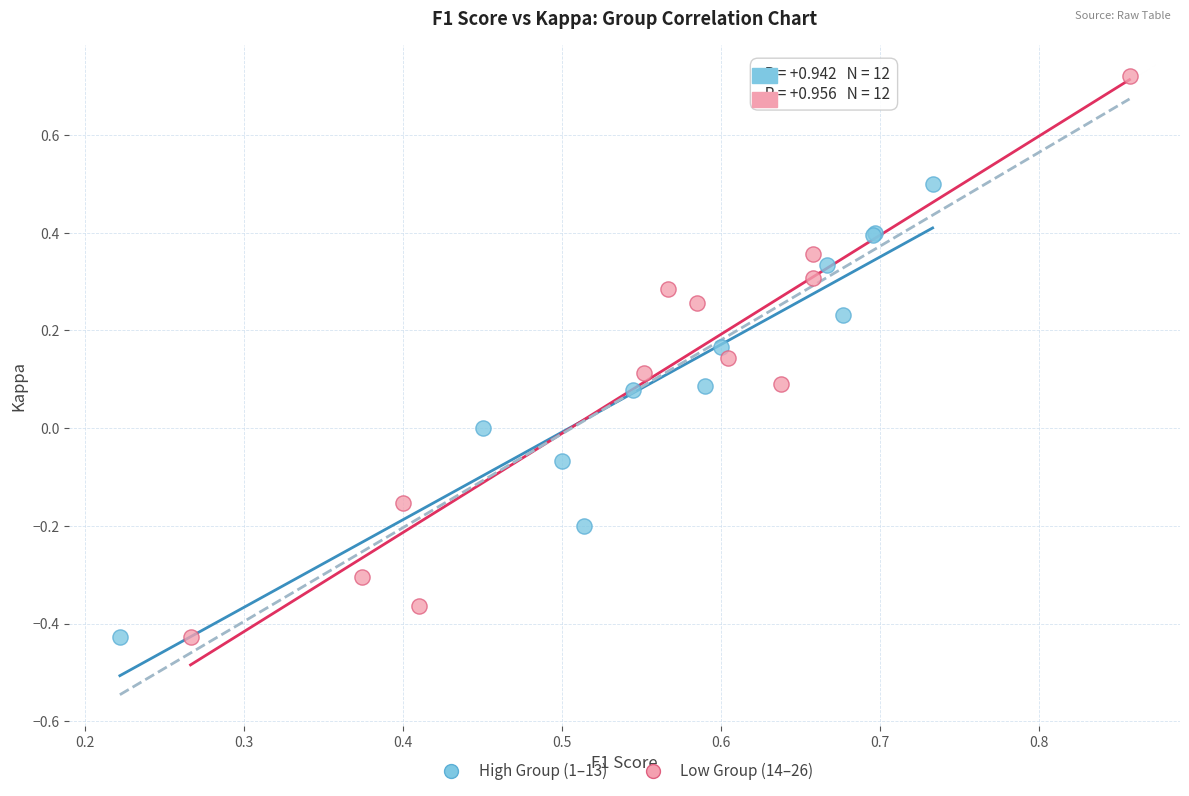

Which series reaches the maximum Y coordinate?

Low Group (14–26)